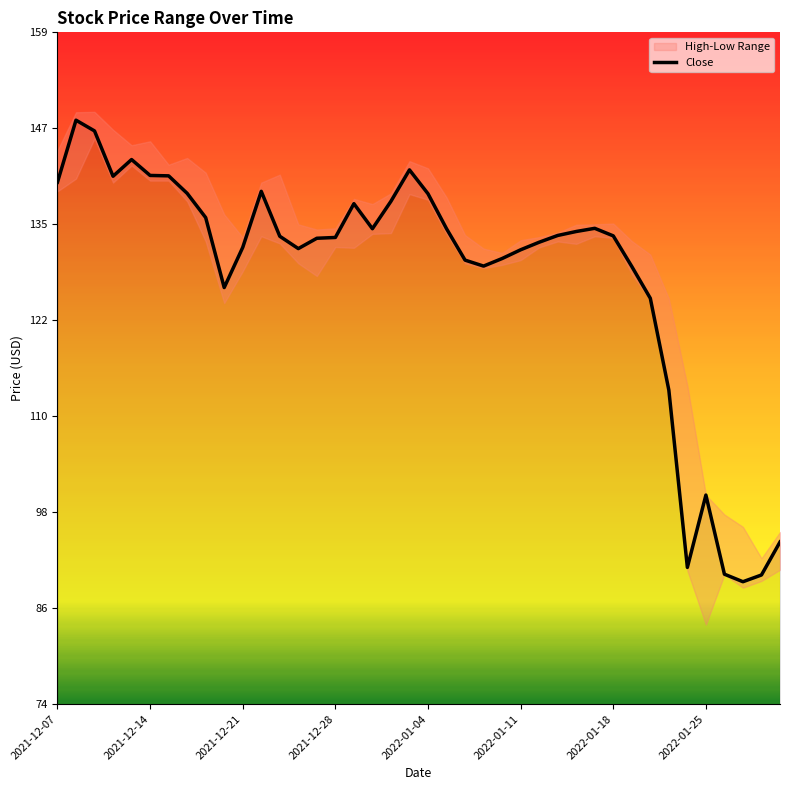

What is the minimum value for Close?

89.6